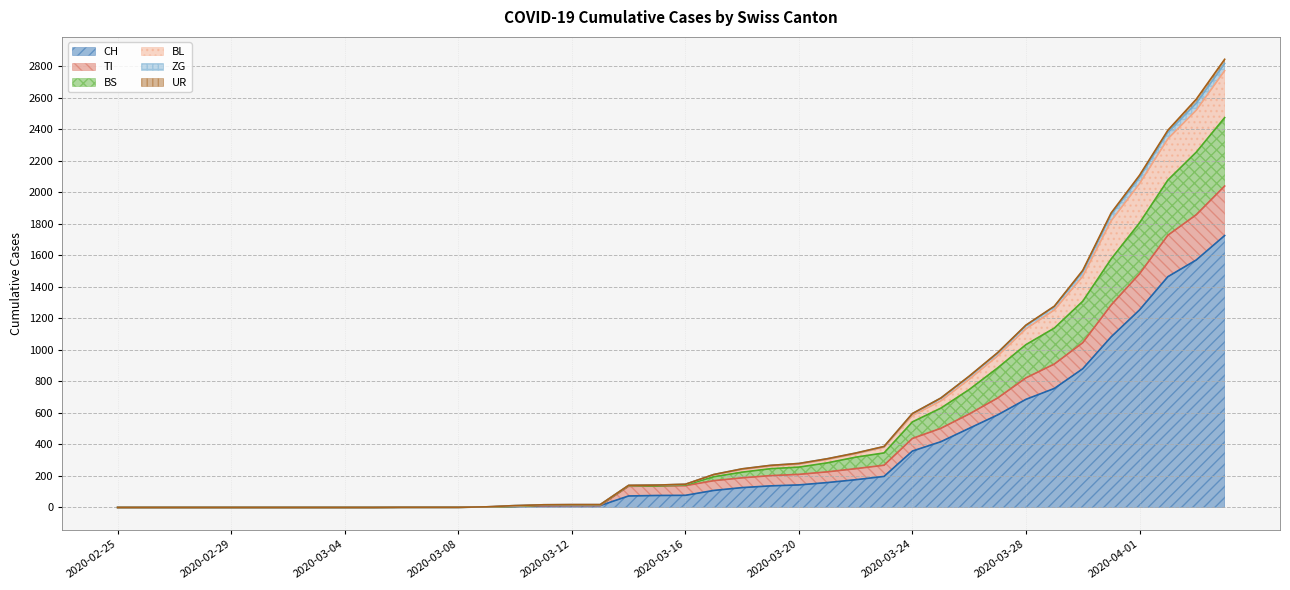

What is the maximum value for CH?

1725